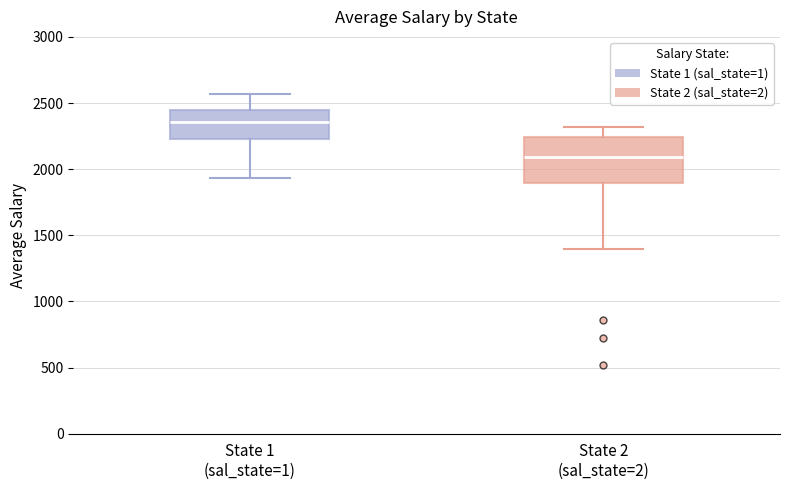

Where does the lower whisker of the box for State 2 (sal_state=2) end on the y-axis? The values are not printed on the chart, so give them approximately, as read against the axis.

1400